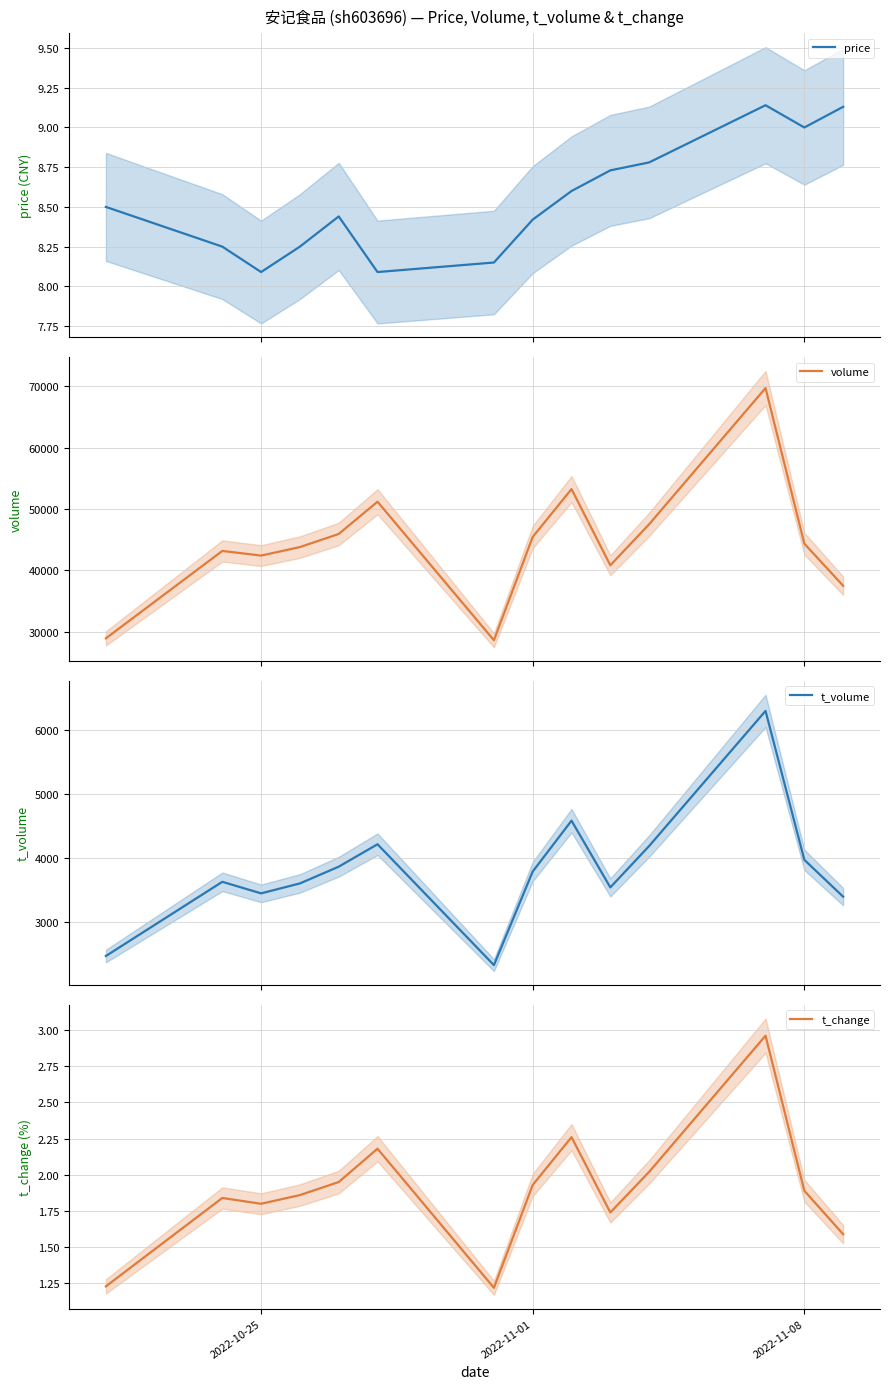

What is the greatest value displayed?

69732.0